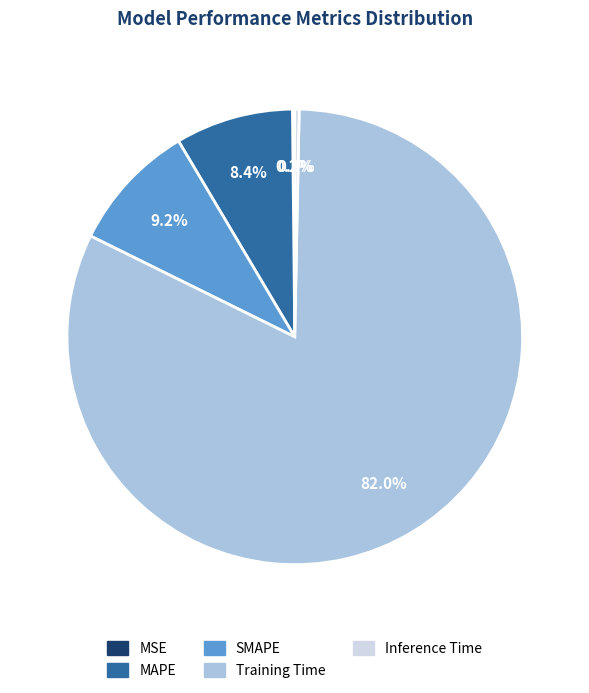

Which category has the biggest portion of the pie?

Training Time